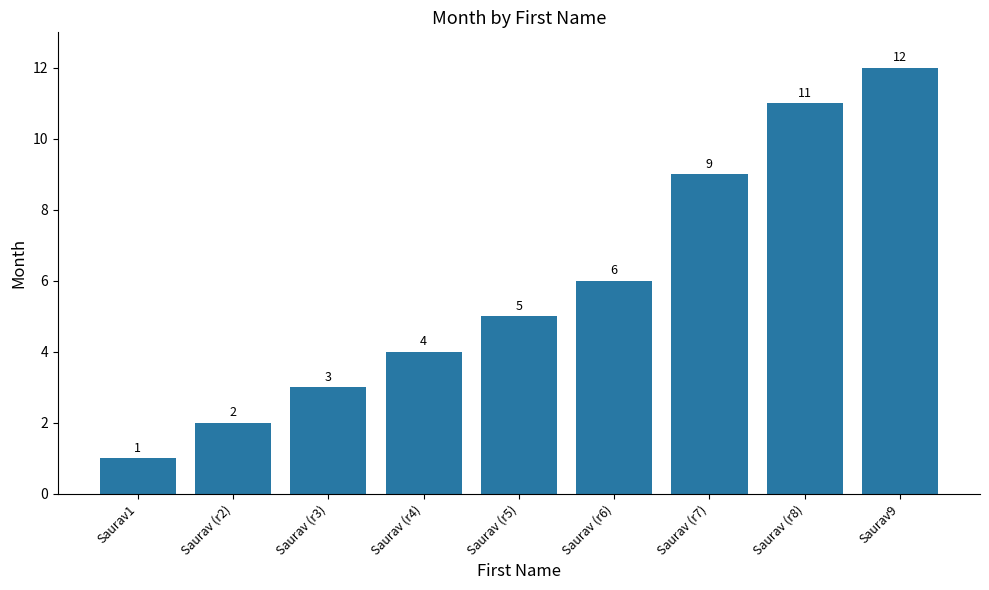

Which label corresponds to the smallest value in the chart?

Saurav1